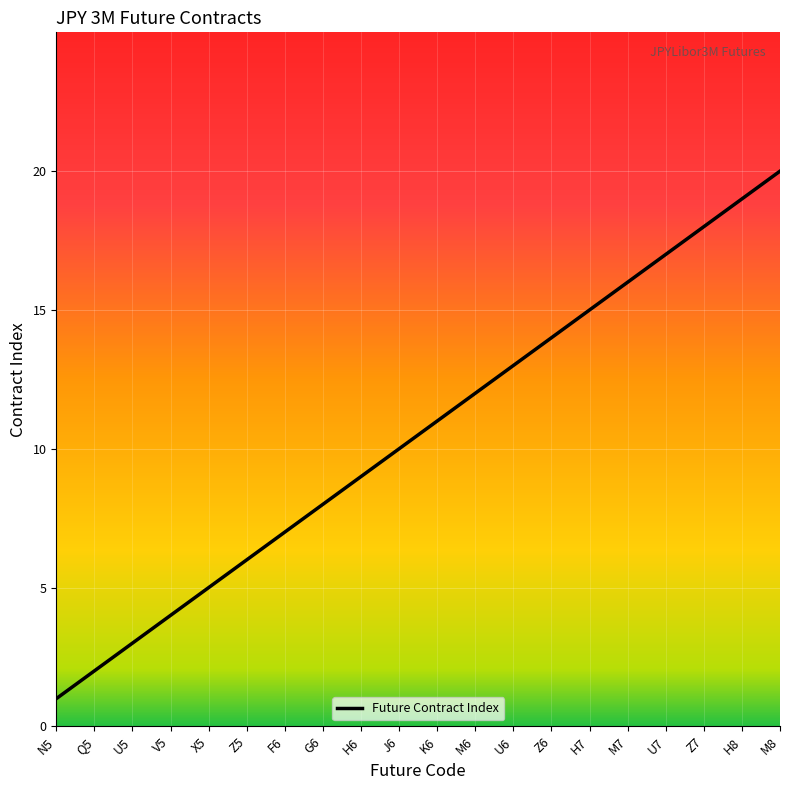

Which category has the lowest value across all series?

N5